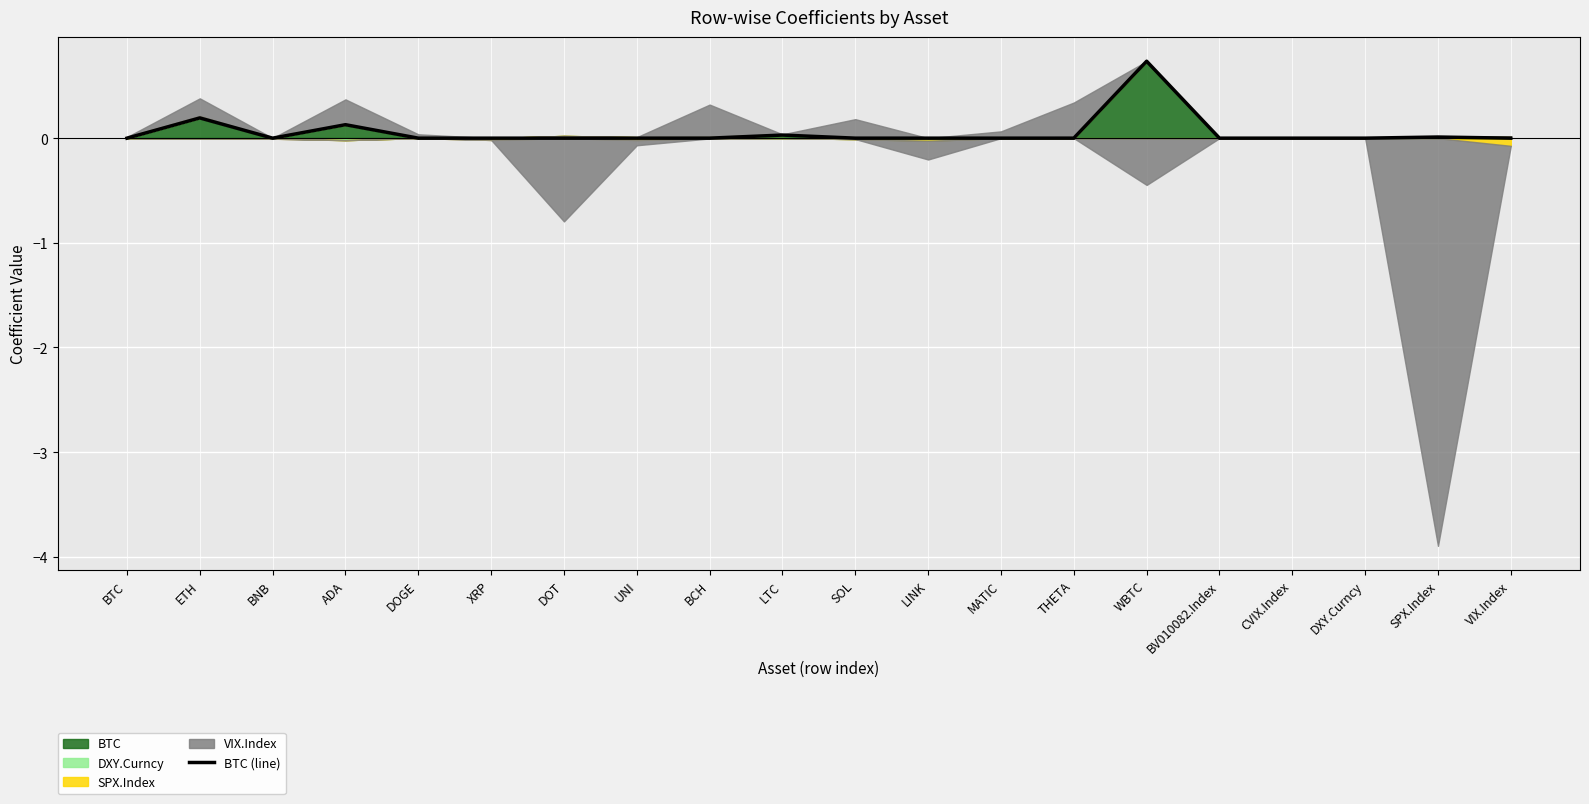

What is the maximum value for BTC?

0.7